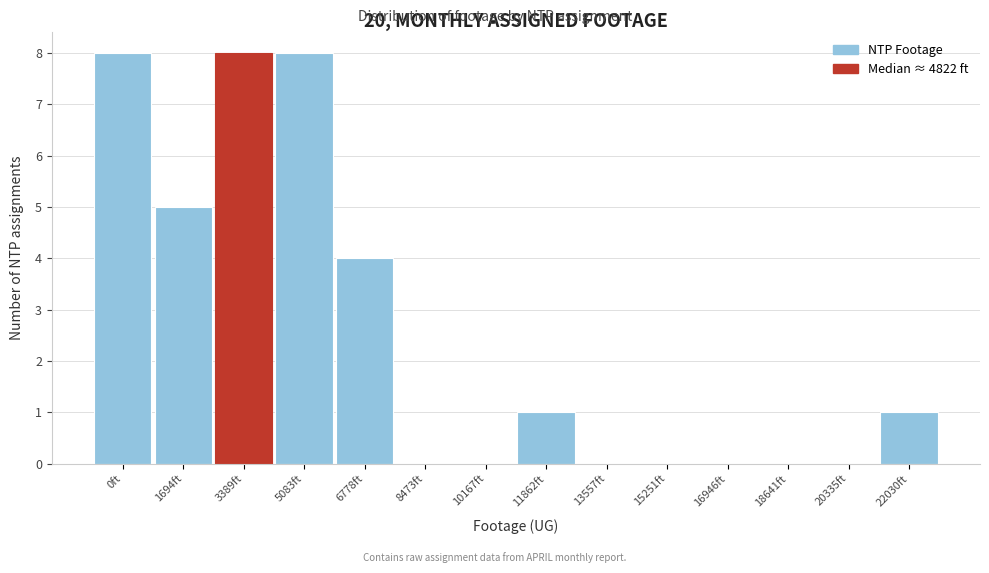

Reading left to right, transcribe all the data shown in this chart.

0ft=8	1694ft=5	3389ft=8	5083ft=8	6778ft=4	8473ft=0	10167ft=0	11862ft=1	13557ft=0	15251ft=0	16946ft=0	18641ft=0	20335ft=0	22030ft=1